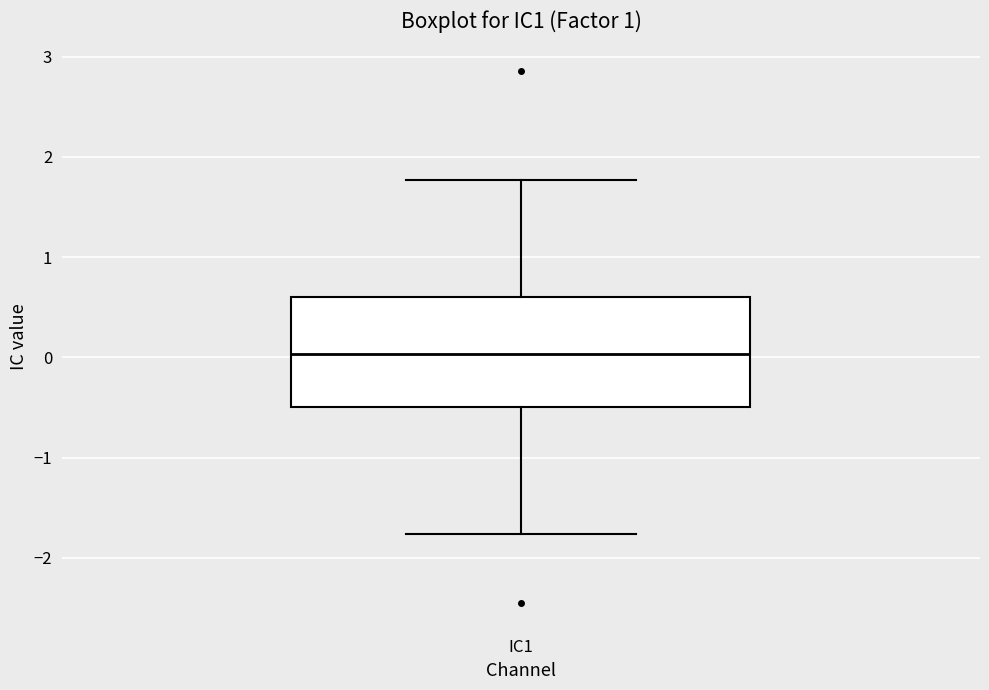

Read this box plot against the y-axis: the position of the median line, the range covered by the box, and the ends of both whiskers. The values are not printed on the chart, so give them approximately, as read against the axis.

median 0.0, box -0.5 to 0.6, whiskers -1.8 to 1.8